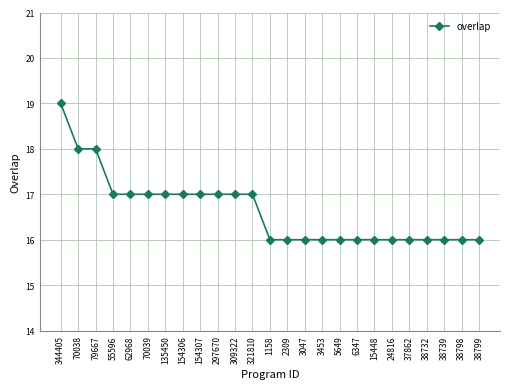

The value at 3047 is 5. True or false?

False